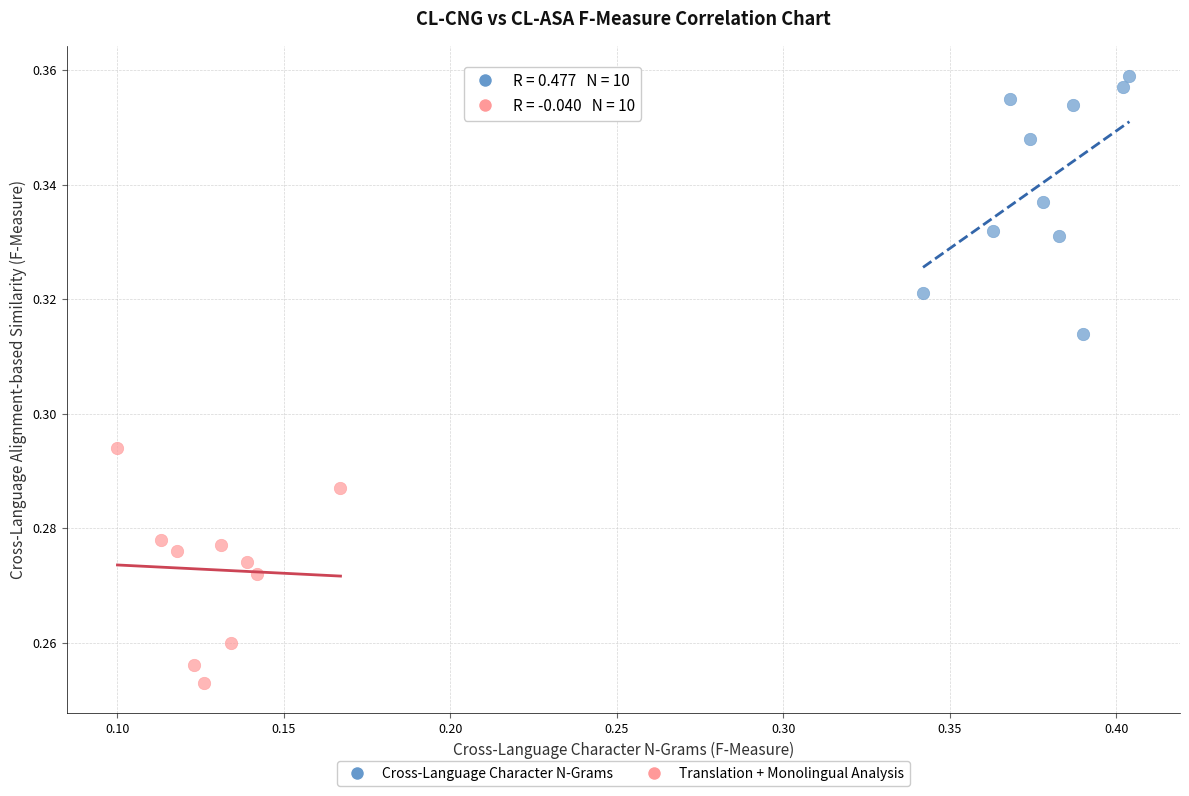

What are all the series names shown in the legend?

Cross-Language Character N-Grams, Translation + Monolingual Analysis